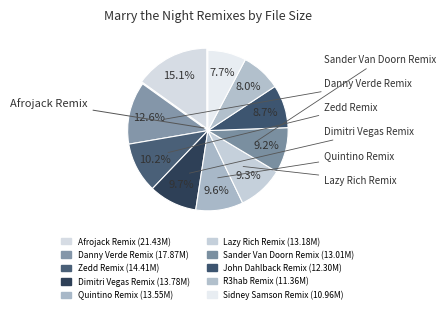

Which category has the biggest portion of the pie?

Afrojack Remix